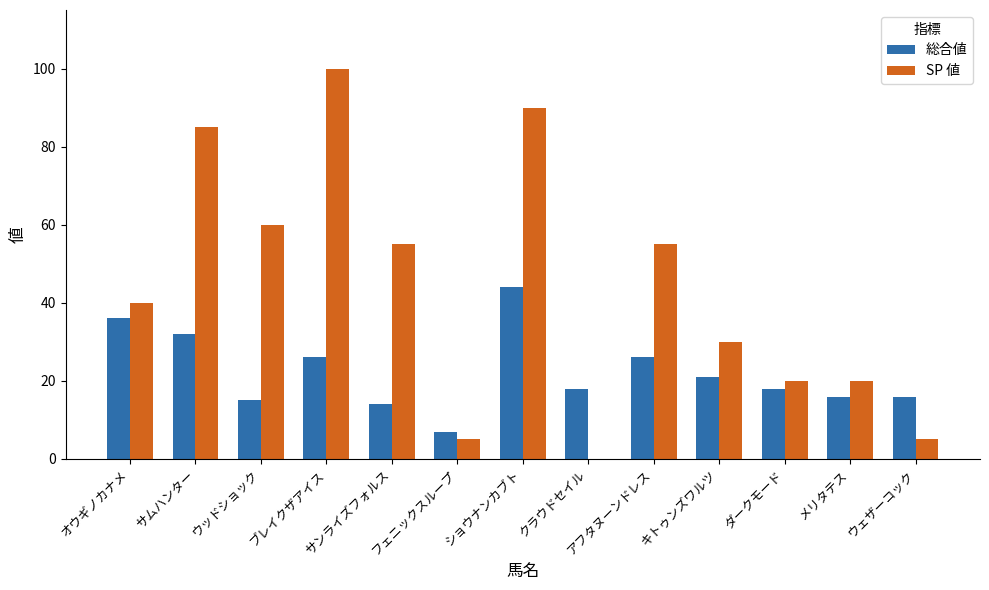

How many groups of bars are there?

13